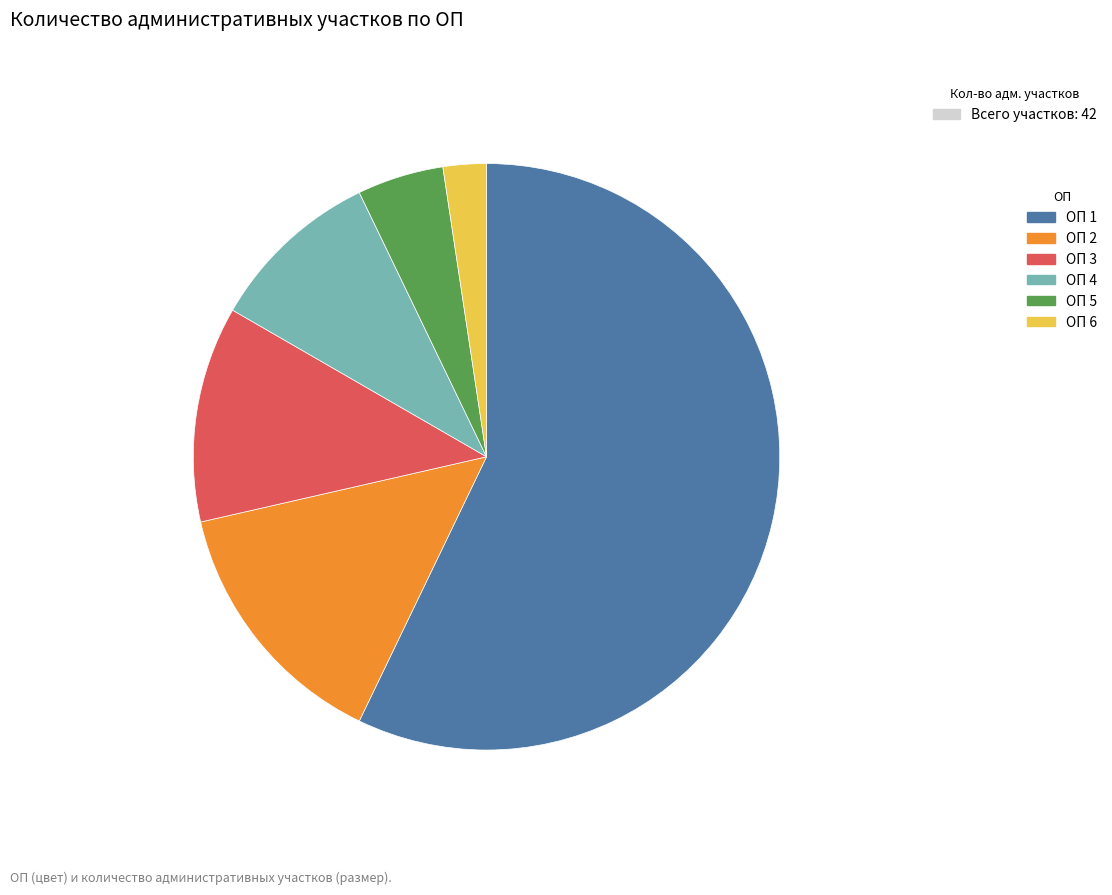

The ОП 1 slice represents 57% of the pie. True or false?

True